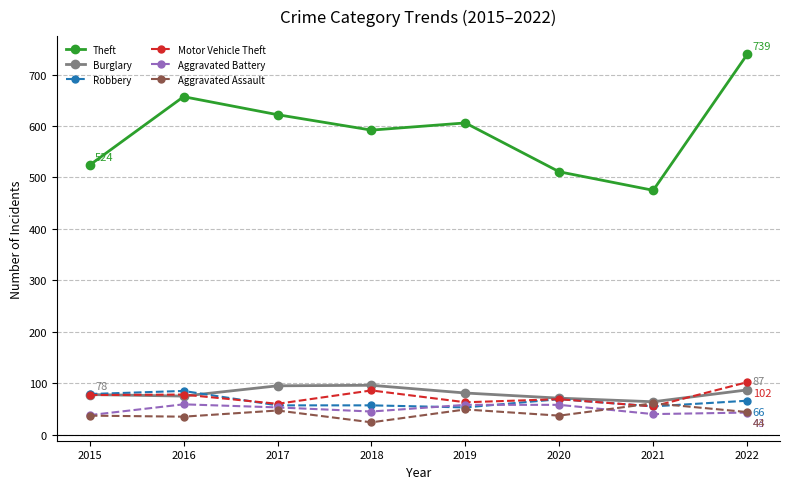

Which series has the largest total across all categories?

Theft